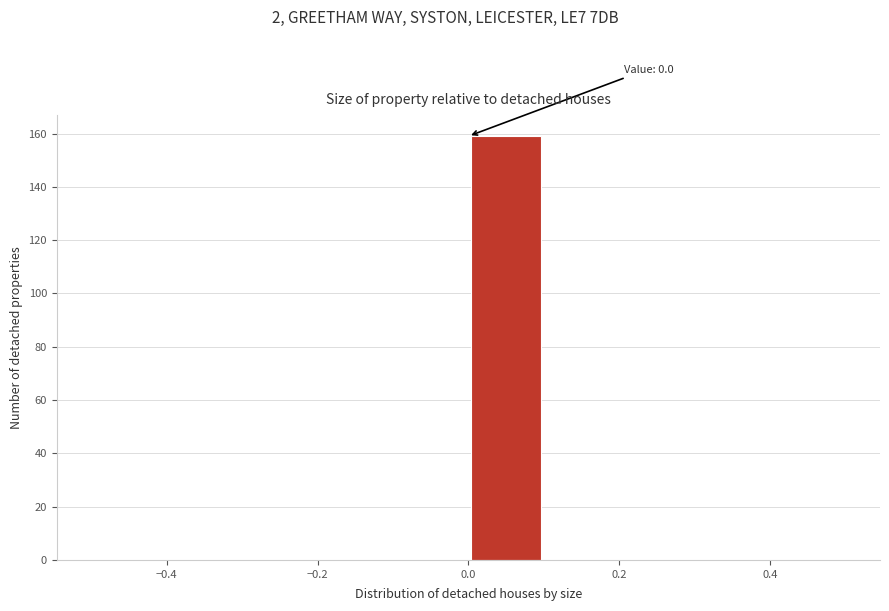

Over which range of the x-axis is the bar tallest?

0.0 to 0.1